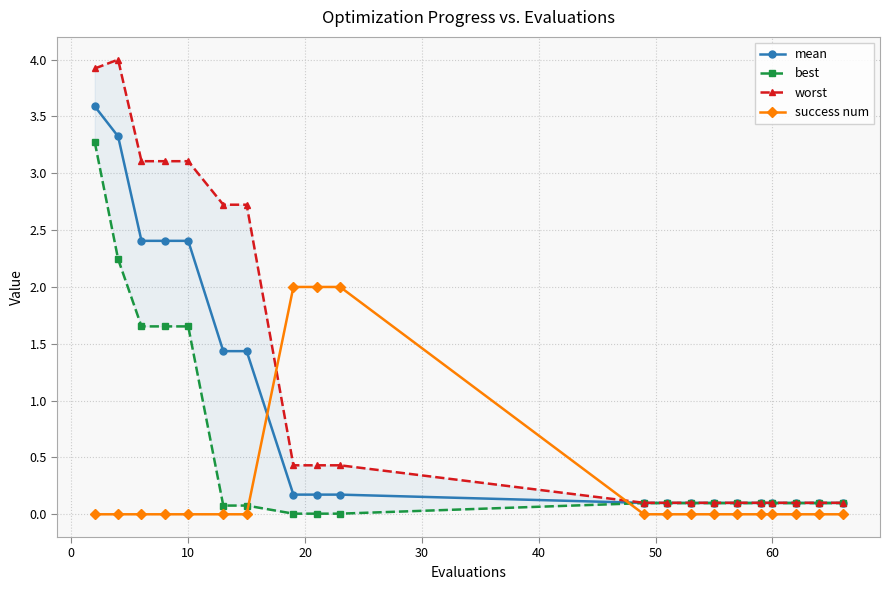

True or false: success num and mean intersect in this chart.

True